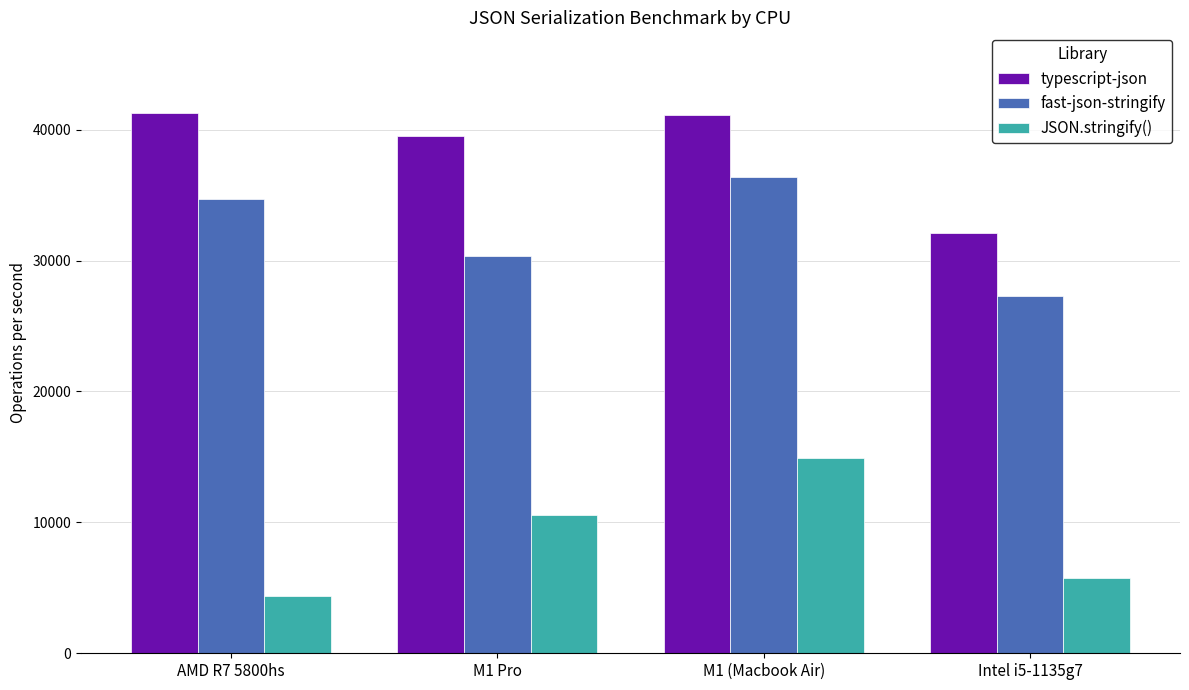

Which series has the largest total across all categories?

typescript-json